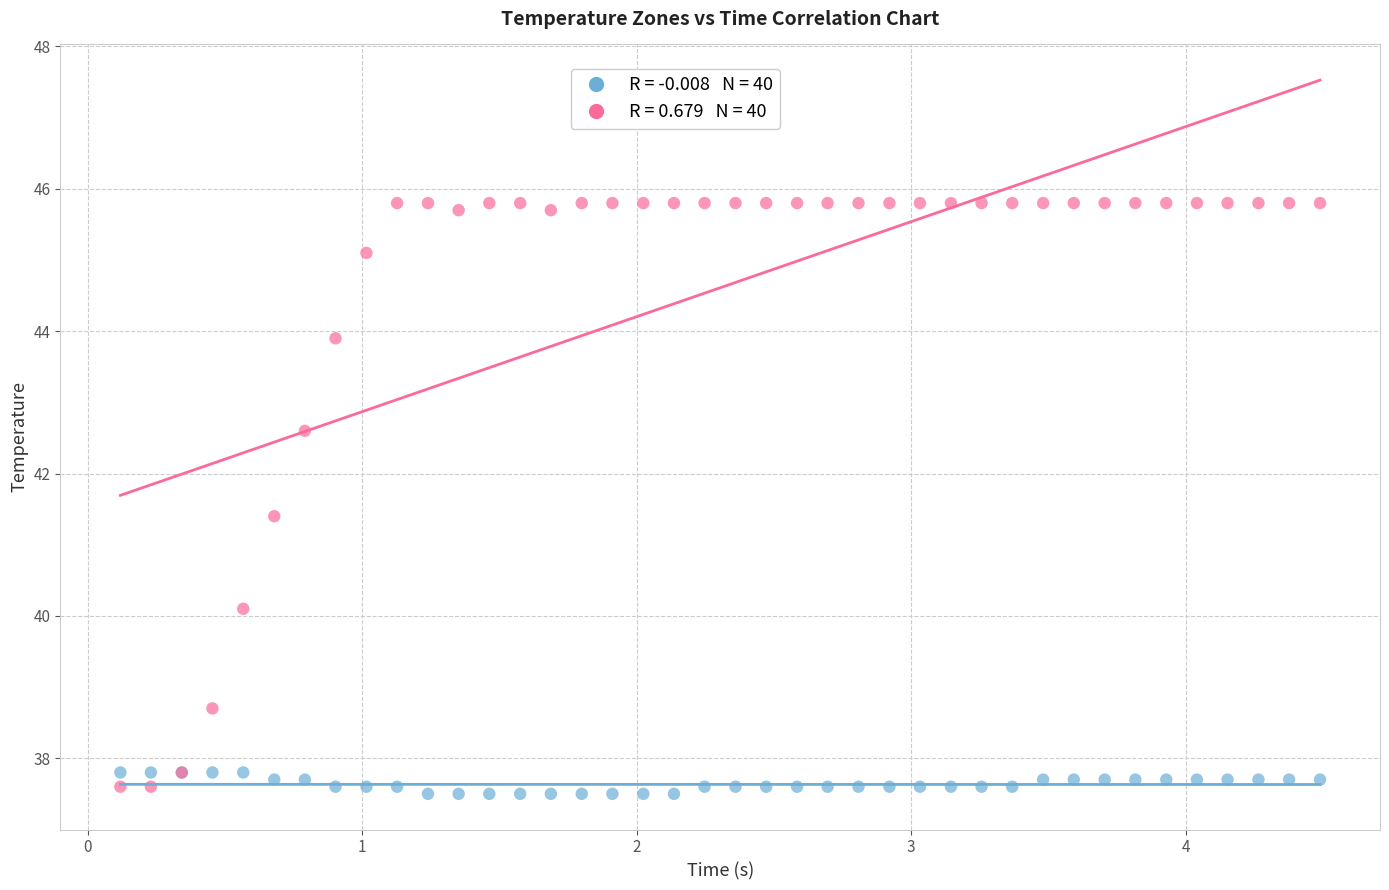

Across all series, what Y value is closest to 41?

41.4